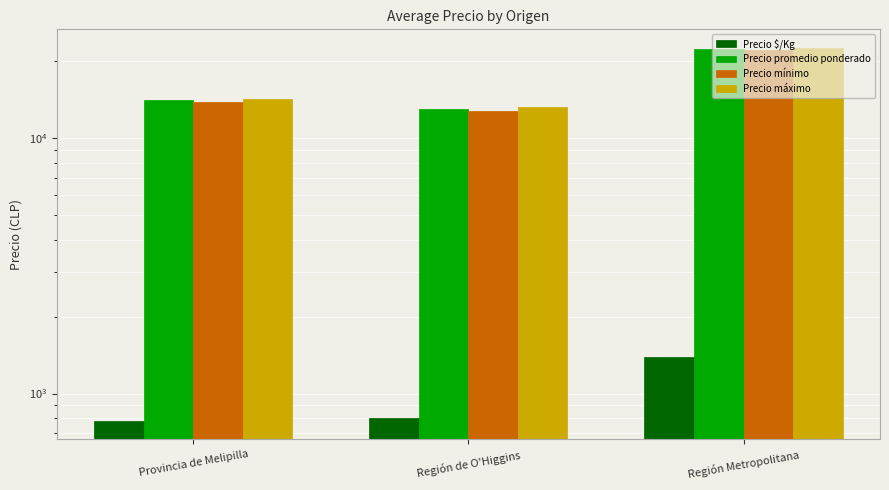

What is the value of the Precio promedio ponderado bar at the 3rd from the left?

22250.0